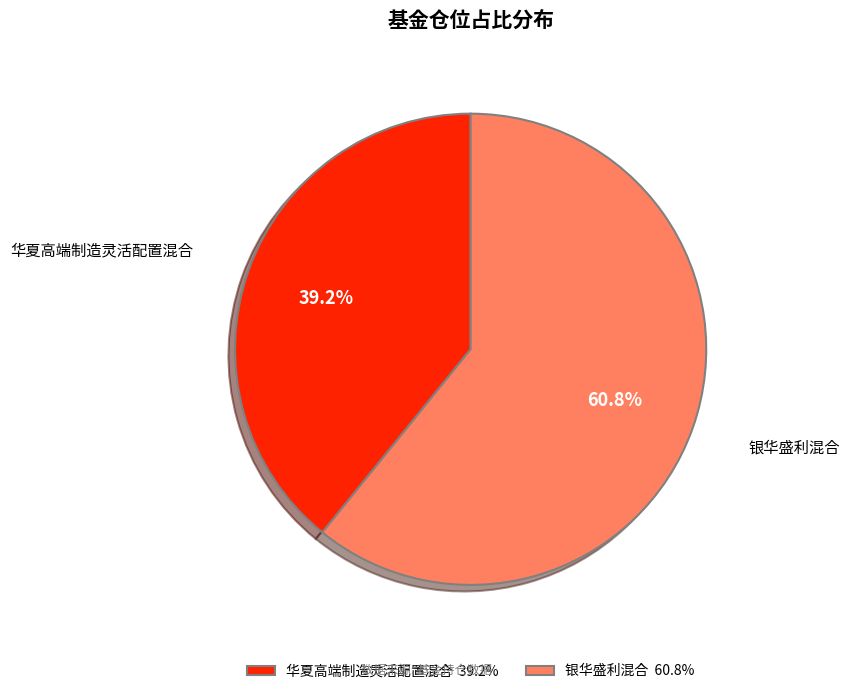

Do 华夏高端制造灵活配置混合 and 银华盛利混合 together represent more than half of the pie?

Yes